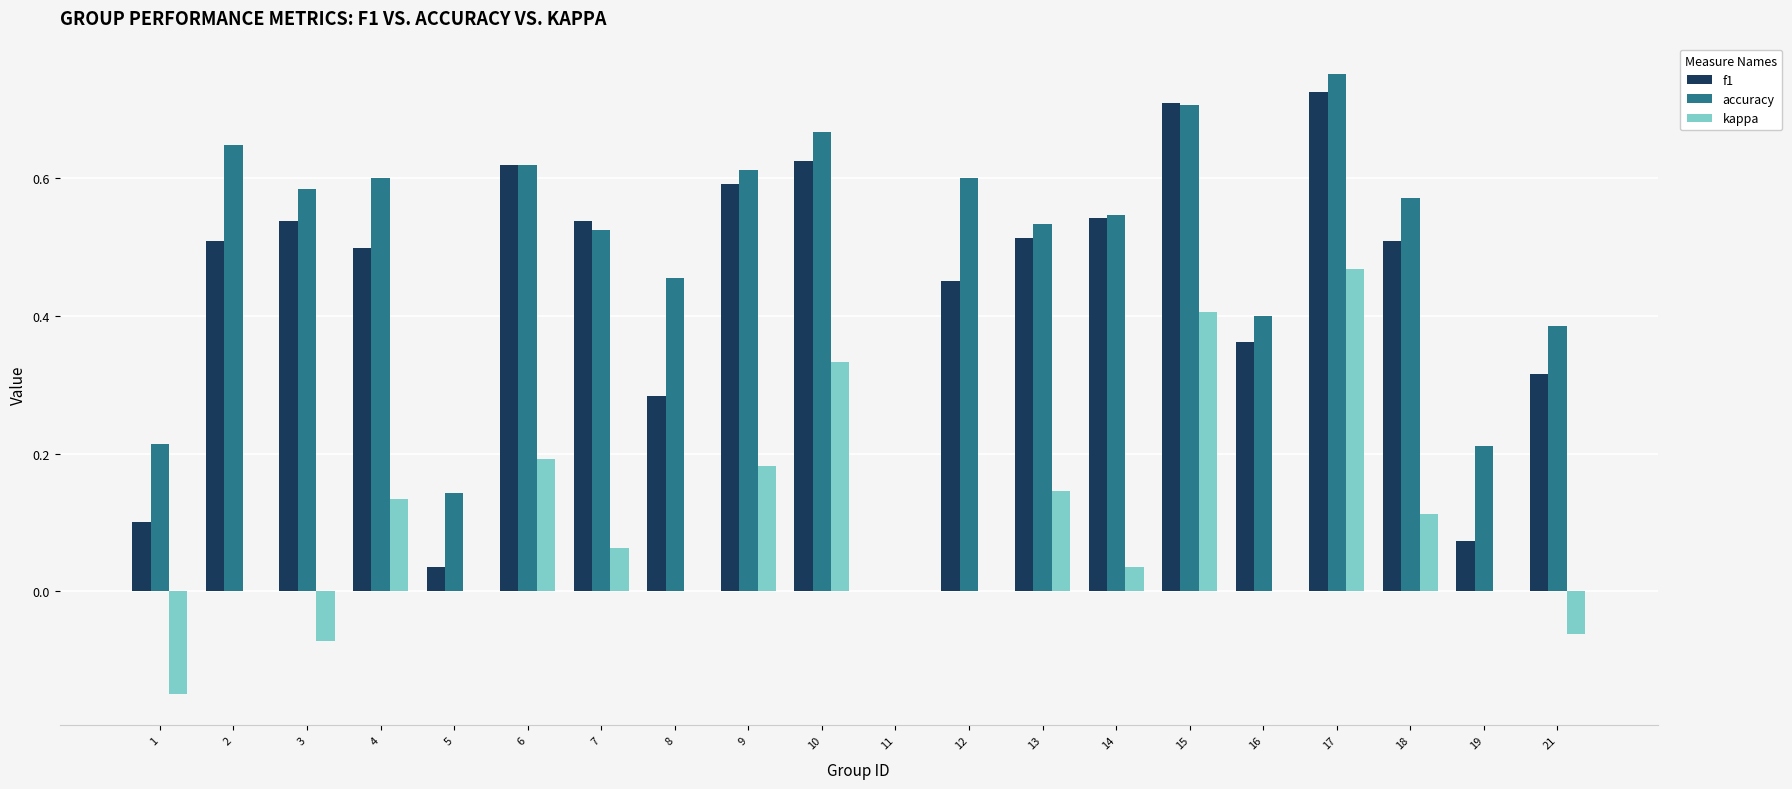

The value of kappa at 10 is 0.6. True or false?

False